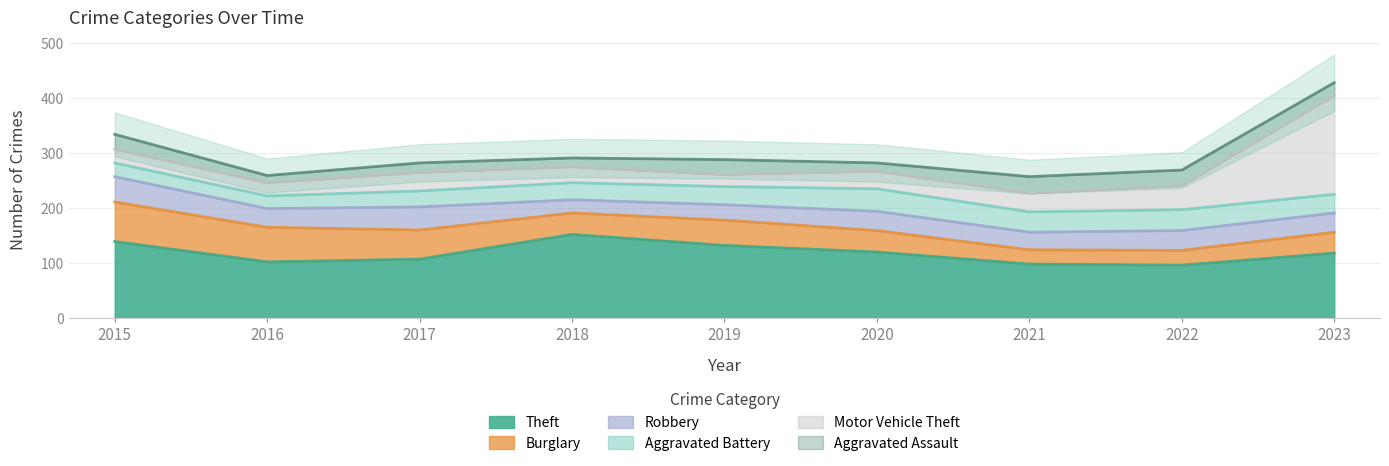

Between 2016 and 2017, which series saw the biggest shift?

Burglary